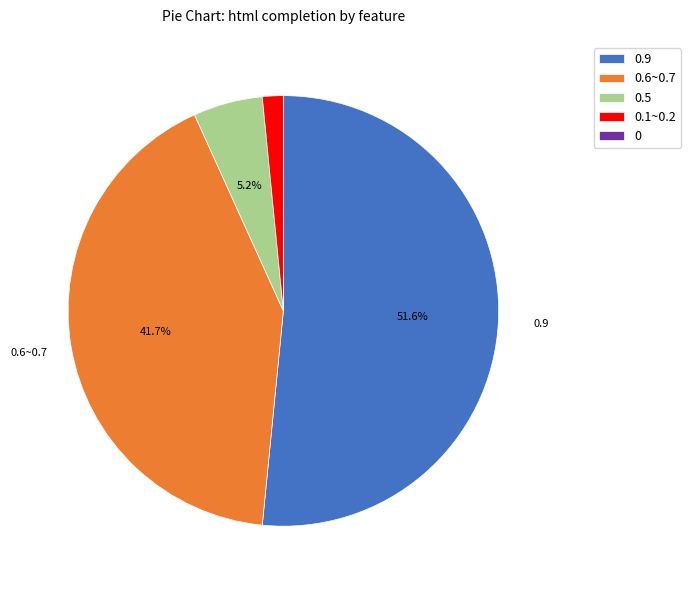

Is there any slice that represents more than half of the pie?

Yes